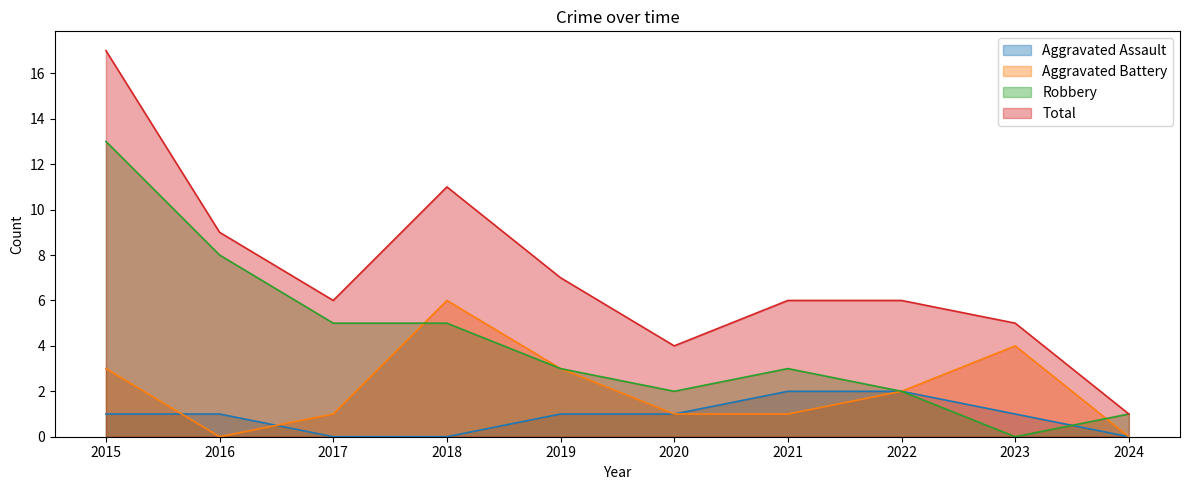

The Aggravated Assault series shows 1 at 2022. True or false?

False